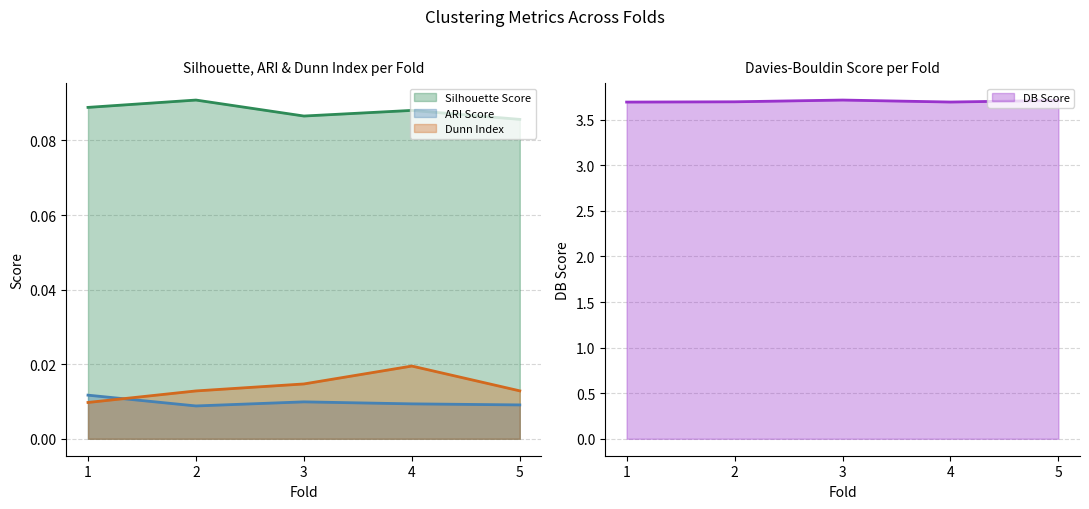

Reading left to right, list all the values displayed in this chart.

Silhouette Score: 0.1	0.1	0.1	0.1	0.1
ARI Score: 0.0	0.0	0.0	0.0	0.0
Dunn Index: 0.0	0.0	0.0	0.0	0.0
DB Score: 3.7	3.7	3.7	3.7	3.7